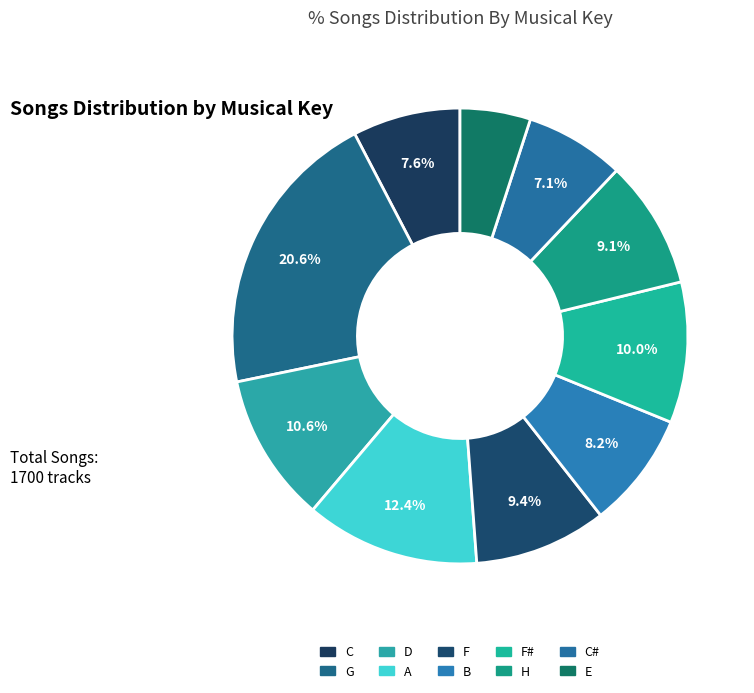

Count the number of slices in the pie.

10